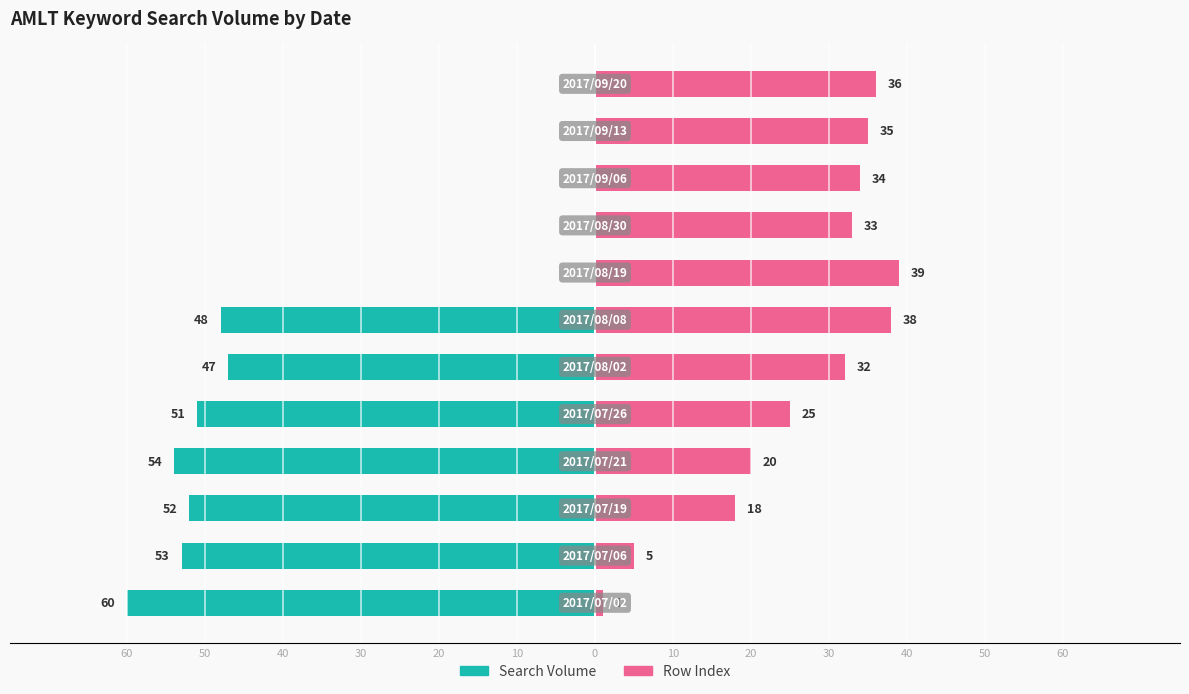

Reading left to right, extract all data points from this chart.

Search Volume: -60	-53	-52	-54	-51	-47	-48	0	0	0	0	0
Row Index: 1	5	18	20	25	32	38	39	33	34	35	36